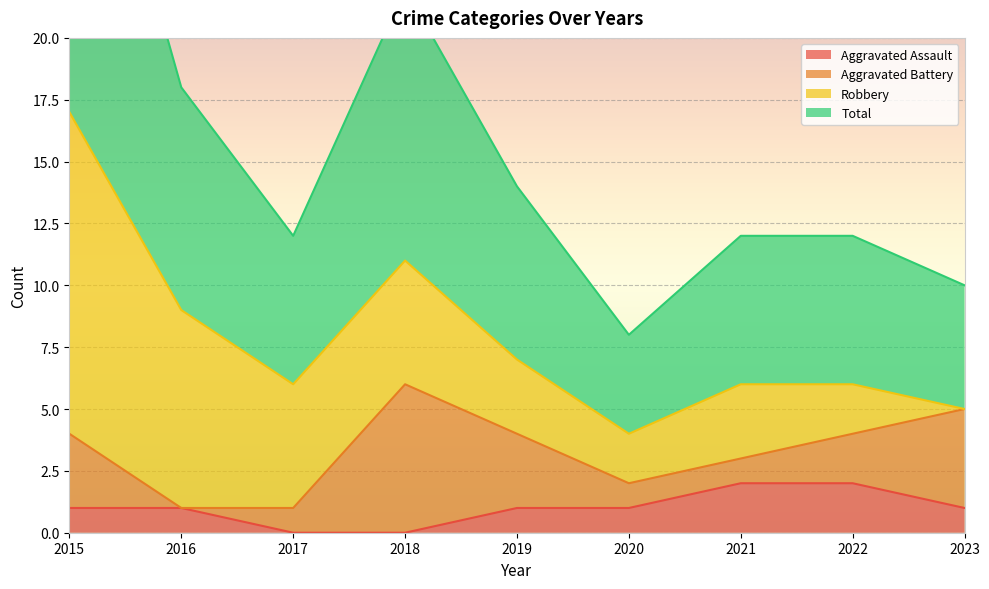

List the labels in order of Total value, largest first.

2015, 2018, 2016, 2019, 2017, 2021, 2022, 2023, 2020